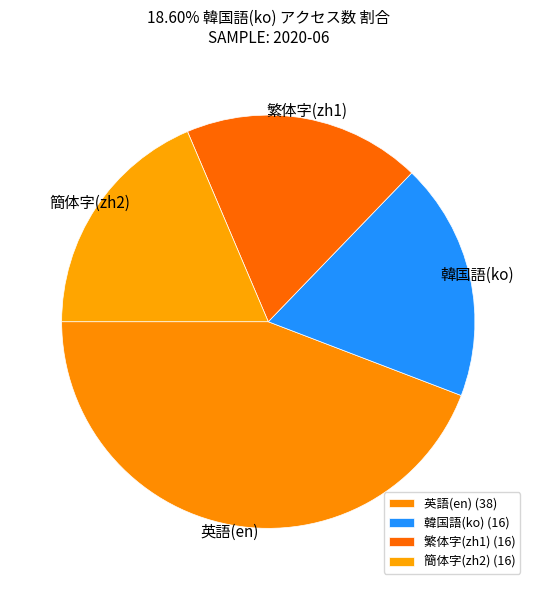

Rank the categories by value from lowest to highest.

韓国語(ko), 繁体字(zh1), 簡体字(zh2), 英語(en)